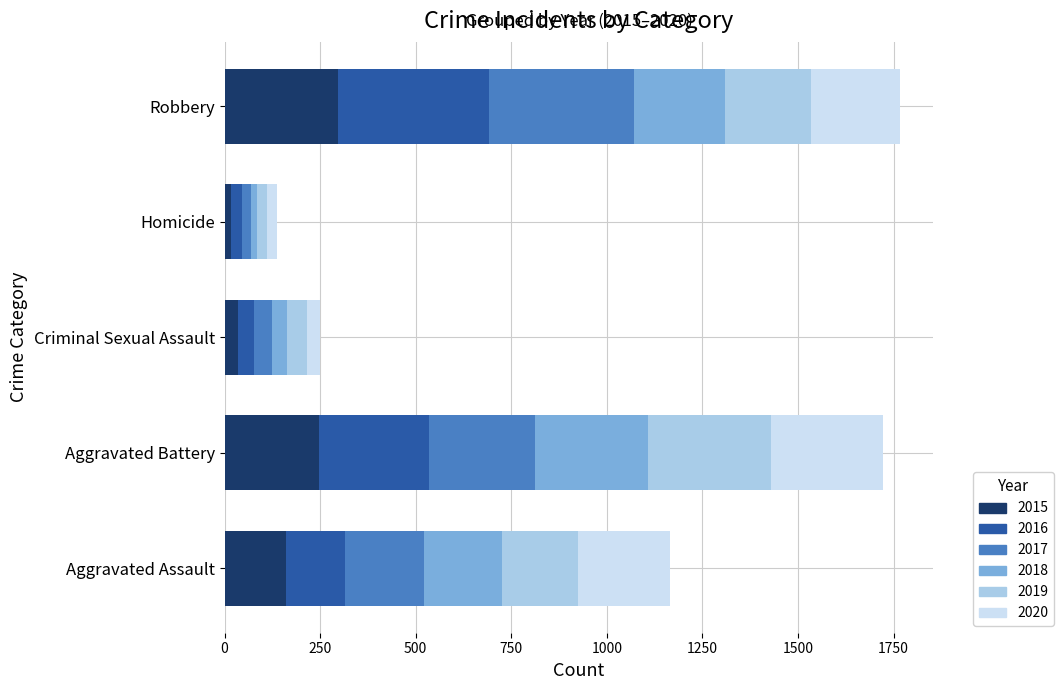

At which label does 2015 reach its peak?

Robbery